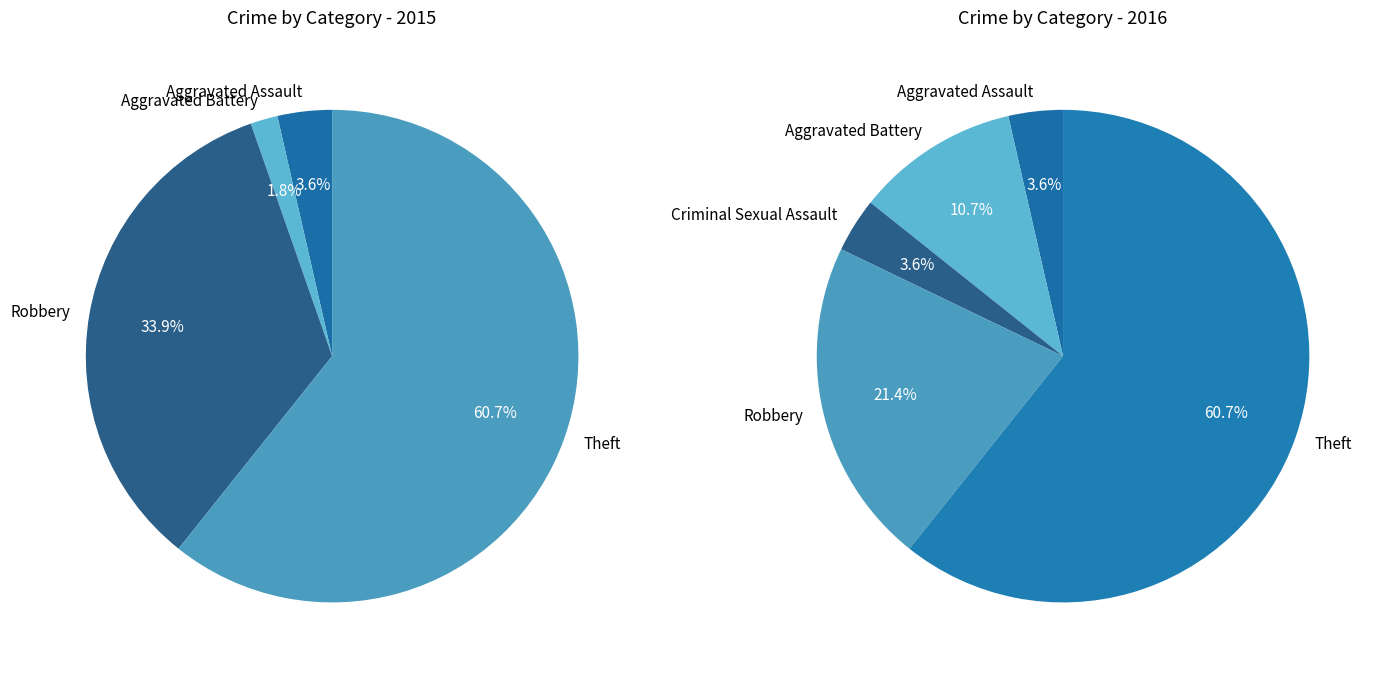

Which has a higher value, Aggravated Assault or Aggravated Battery?

Aggravated Assault